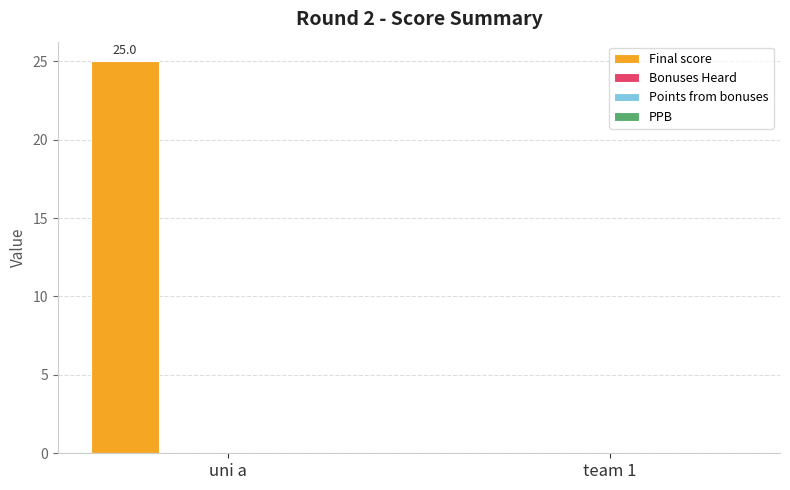

Are the bars horizontal?

No